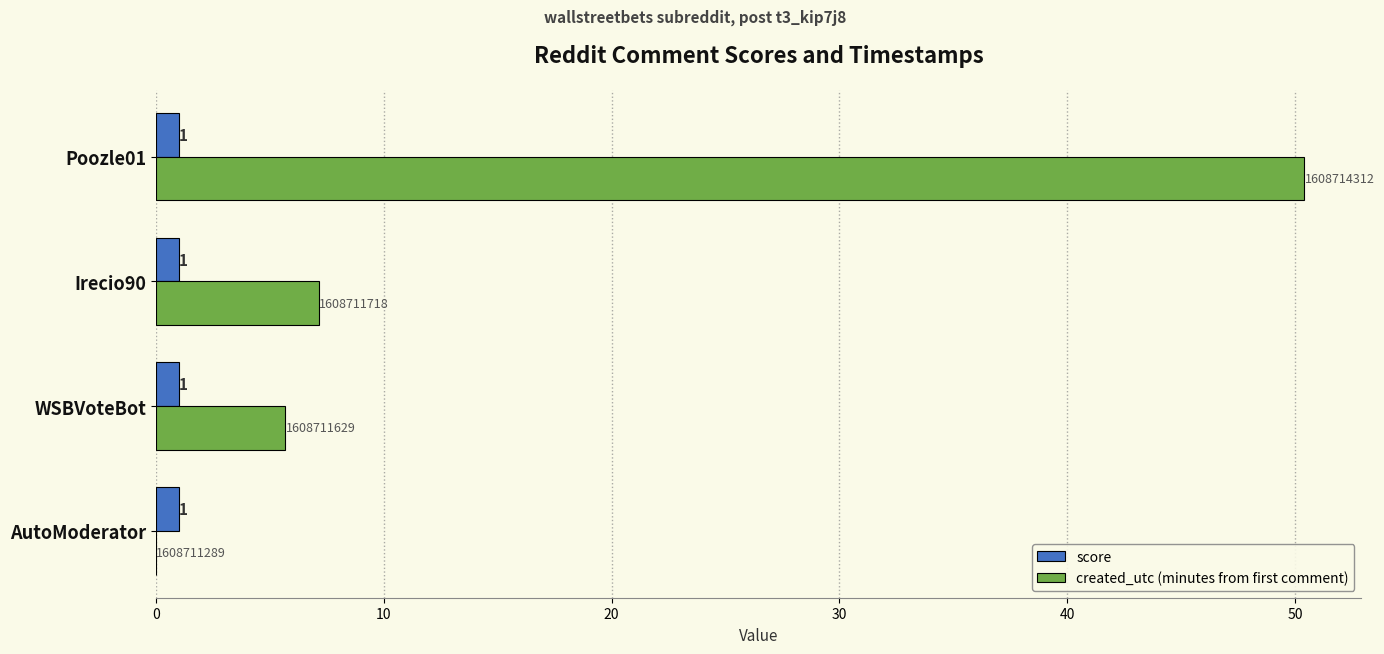

What is the maximum value for created_utc (minutes from first comment)?

50.4